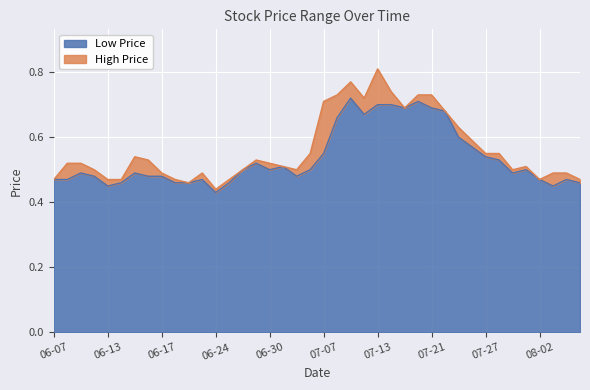

At 2016-06-22, list the series in order from smallest to largest.

Low, High